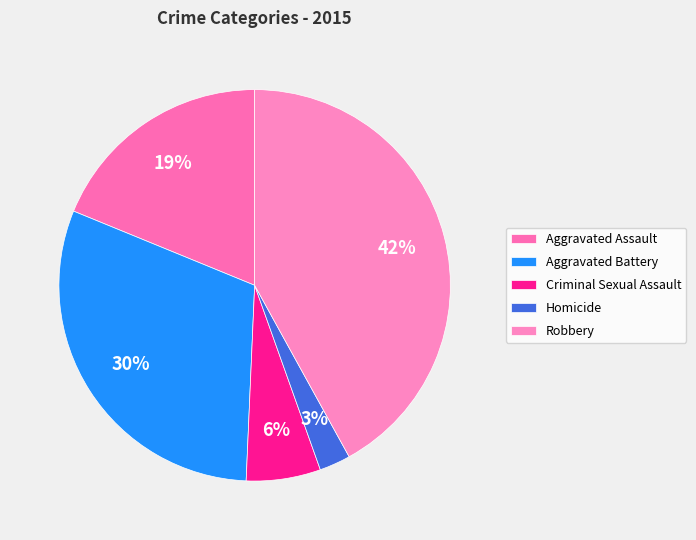

How many segments does this pie chart have?

5